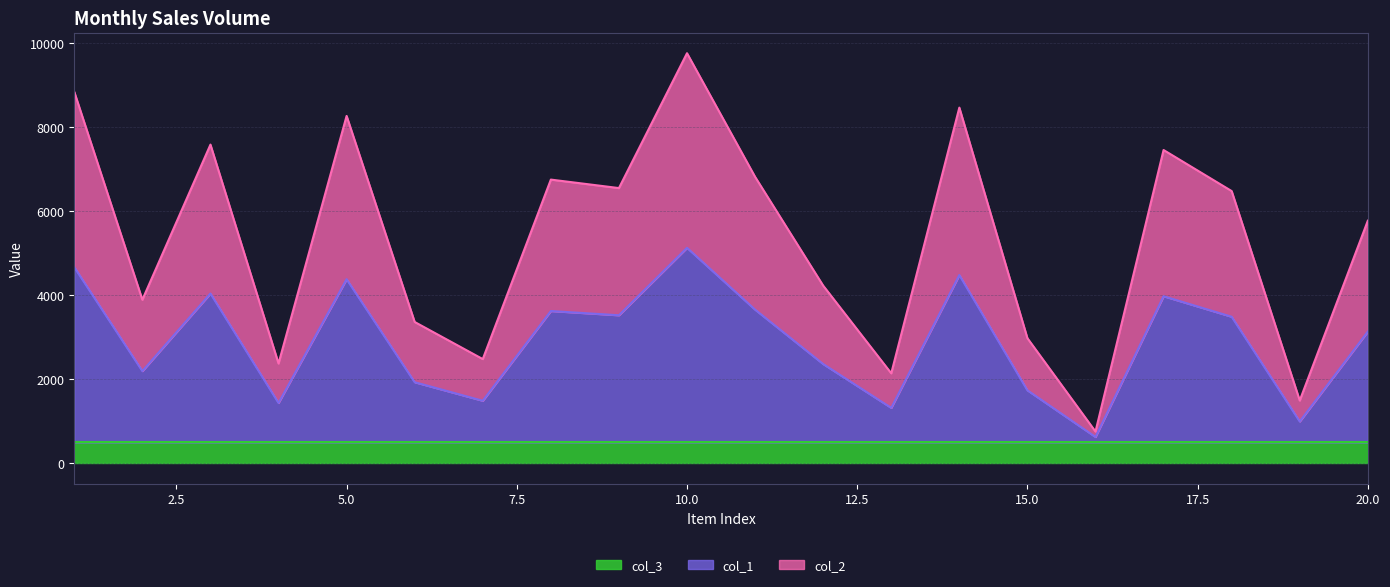

At which label does col_2 reach its peak?

10